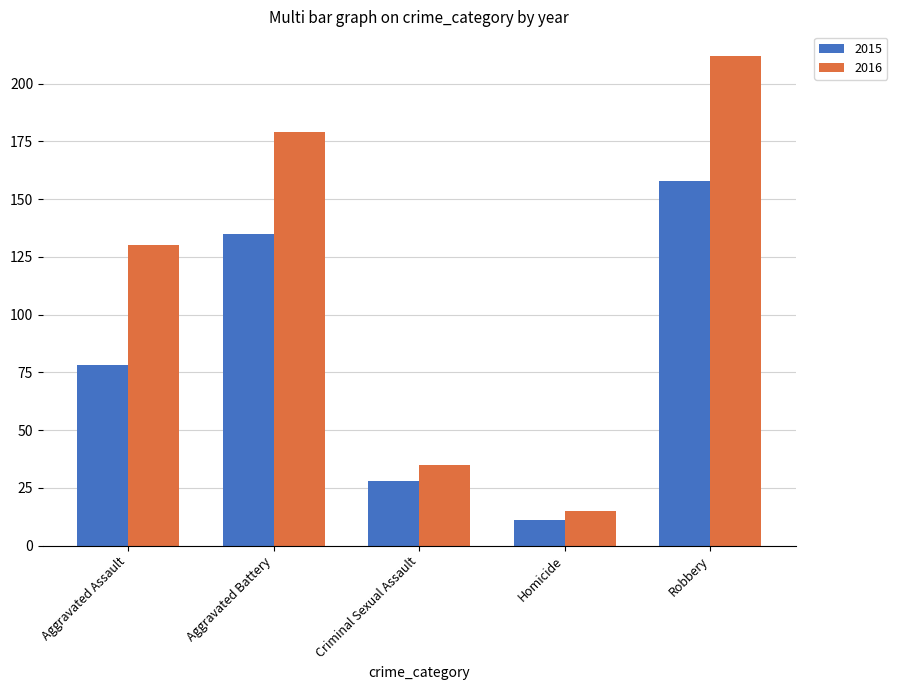

What is the lowest value of the 2015 series?

11